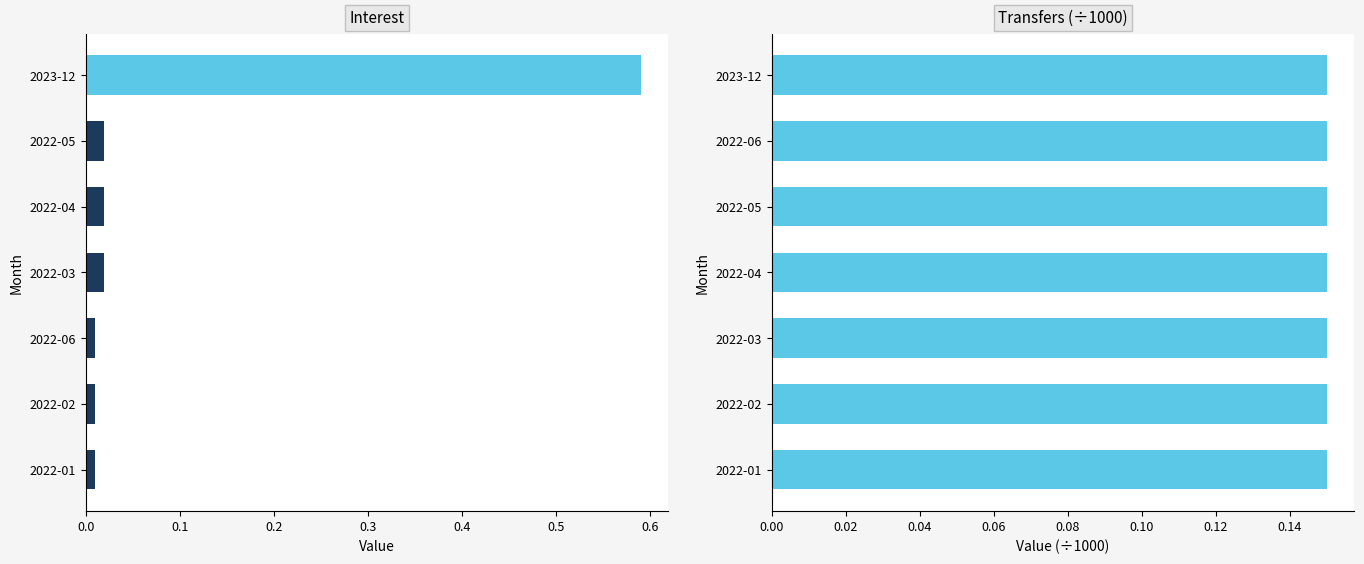

Count the number of data series in this chart.

2